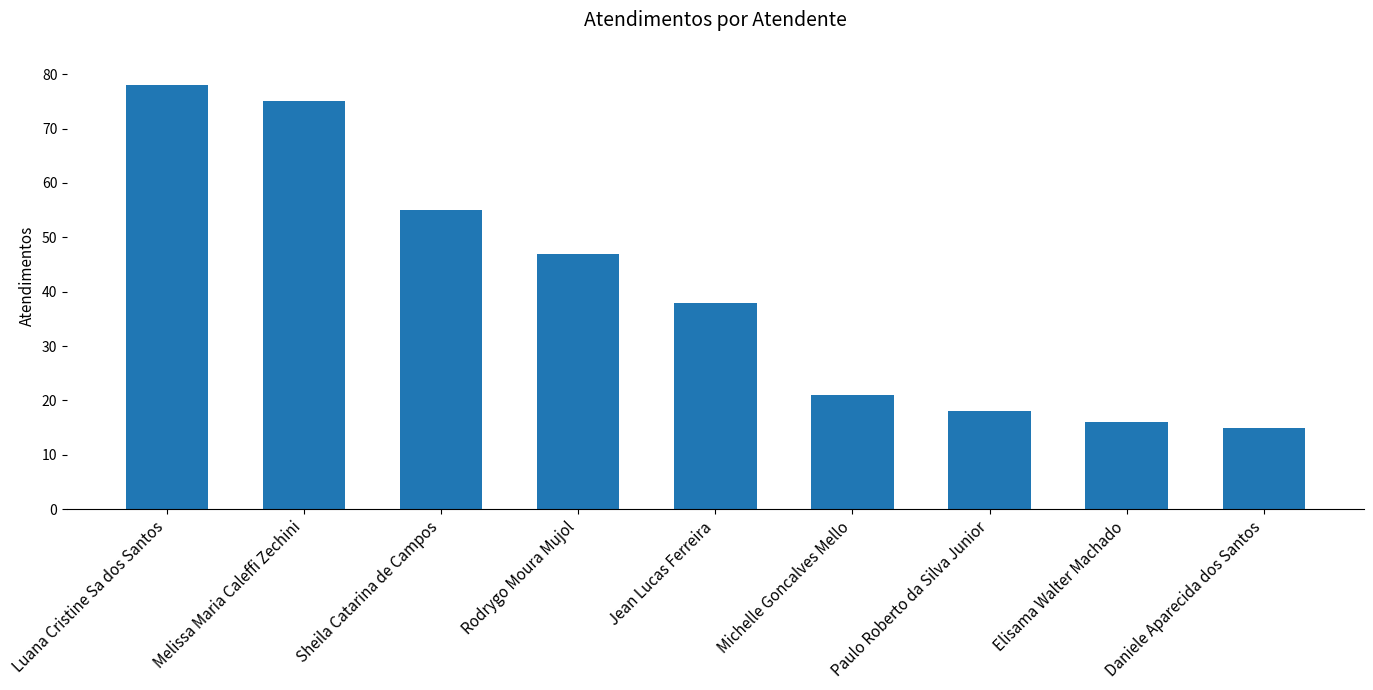

List the labels in order of value, largest first.

Luana Cristine Sa dos Santos, Melissa Maria Caleffi Zechini, Sheila Catarina de Campos, Rodrygo Moura Mujol, Jean Lucas Ferreira, Michelle Goncalves Mello, Paulo Roberto da Silva Junior, Elisama Walter Machado, Daniele Aparecida dos Santos